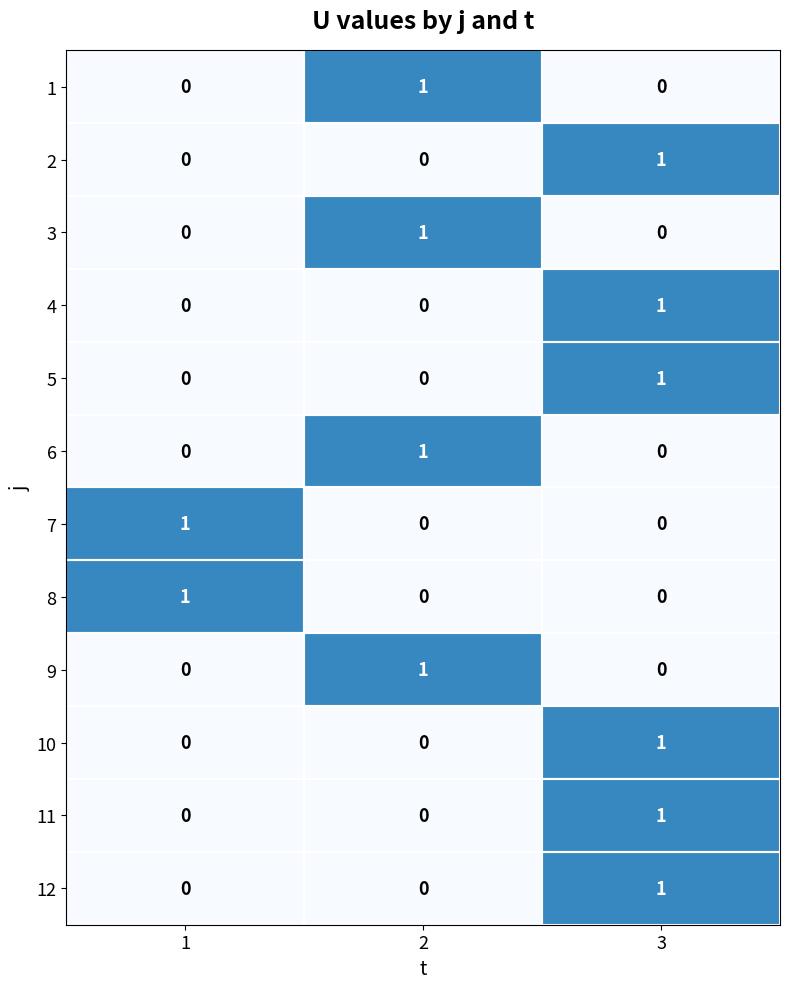

Count the 5 values in the range 0 to 1.

3